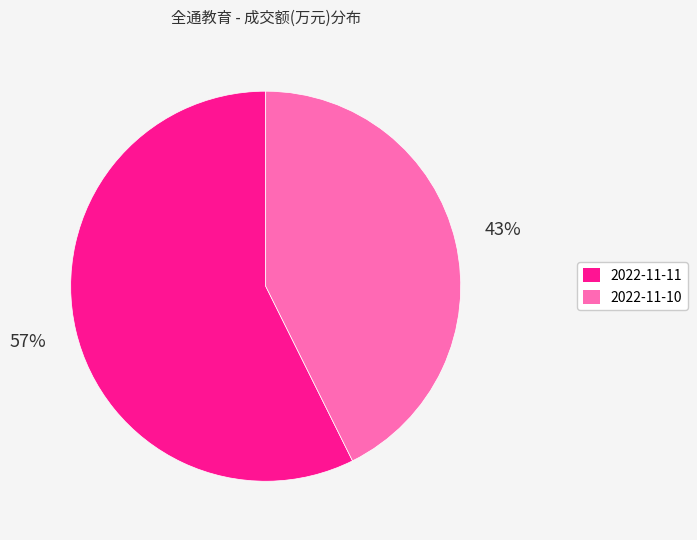

To the nearest percent, what is the combined percentage of 2022-11-11 and 2022-11-10?

100%